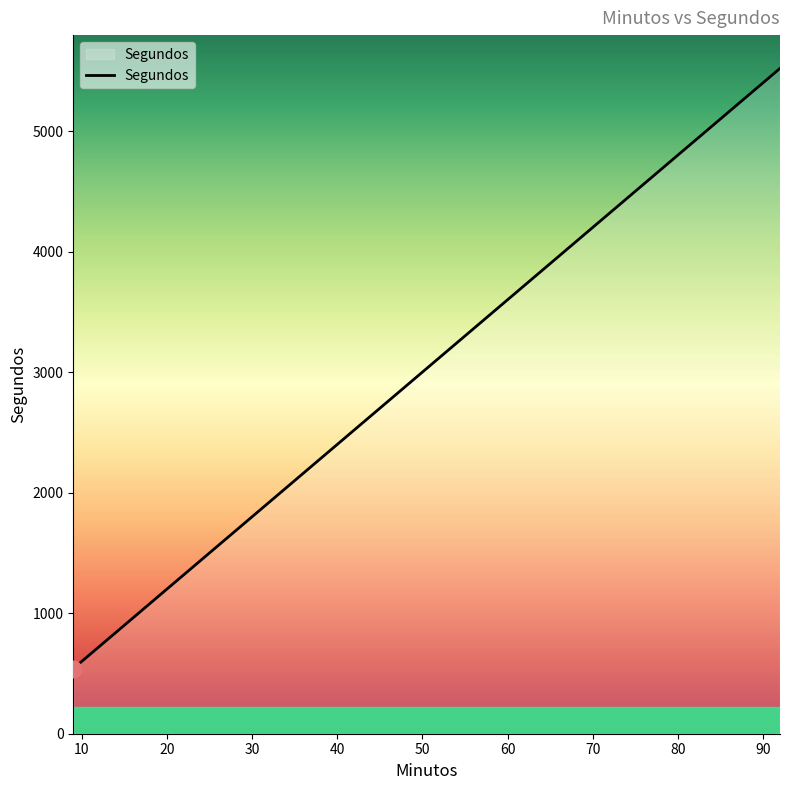

What is the minimum value shown in the chart?

540